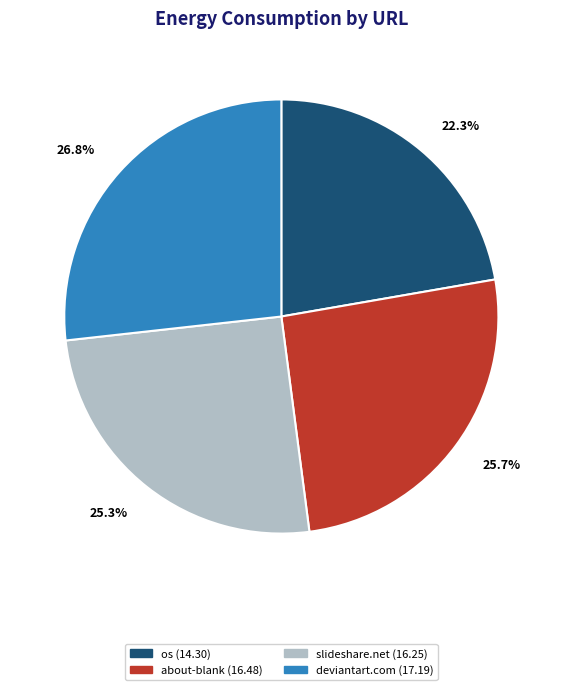

Does any single category account for the majority?

No